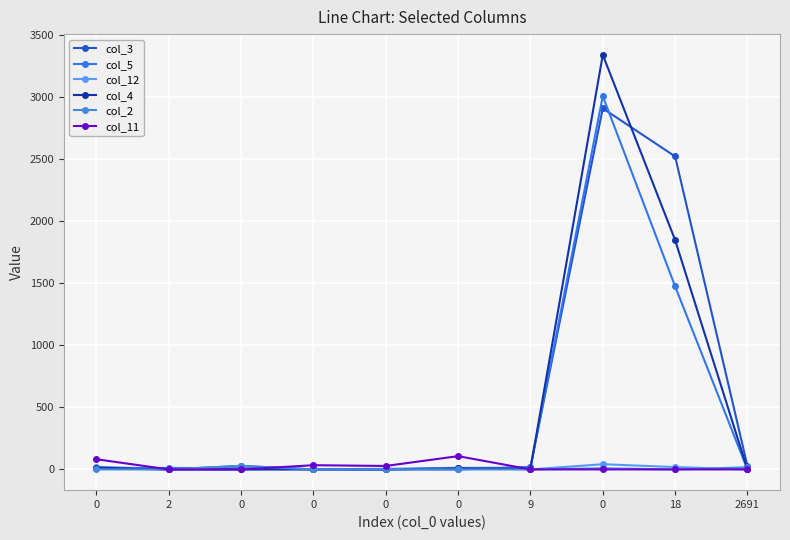

List the labels in order of col_3 value, largest first.

0, 18, 0, 2691, 9, 0, 2, 0, 0, 0